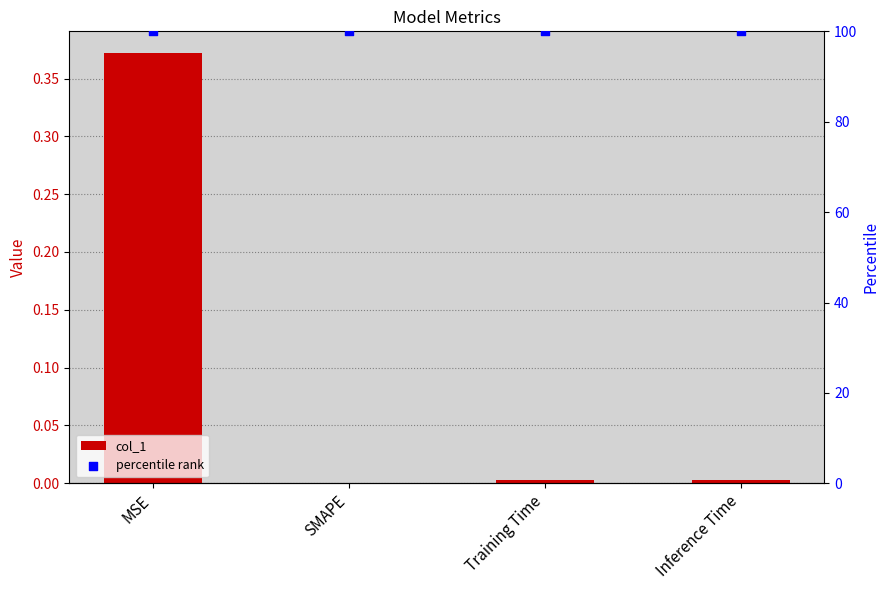

What is the total value across all series at Inference Time?

100.0